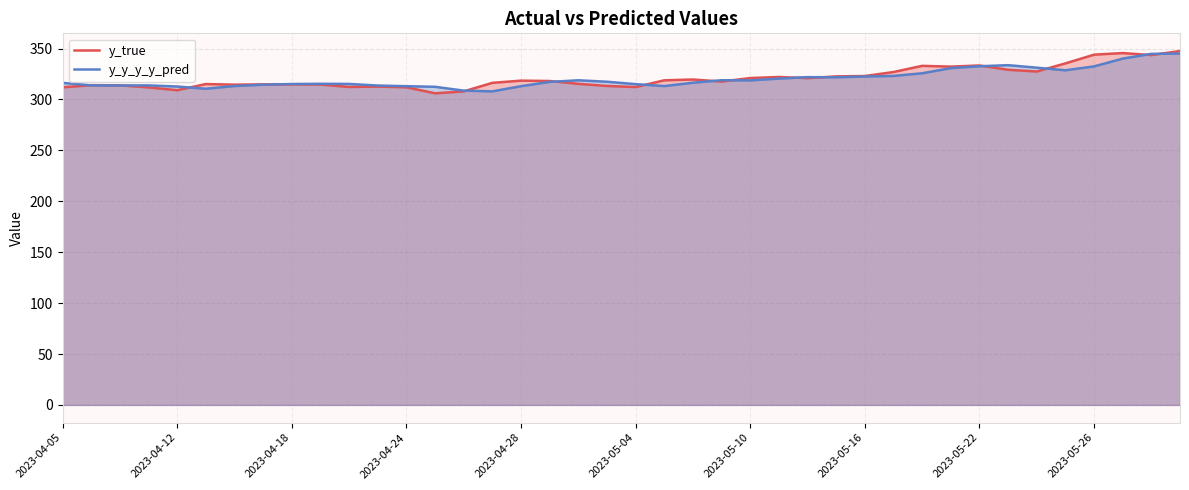

True or false: y_true and y_y_y_y_pred cross at least once.

True